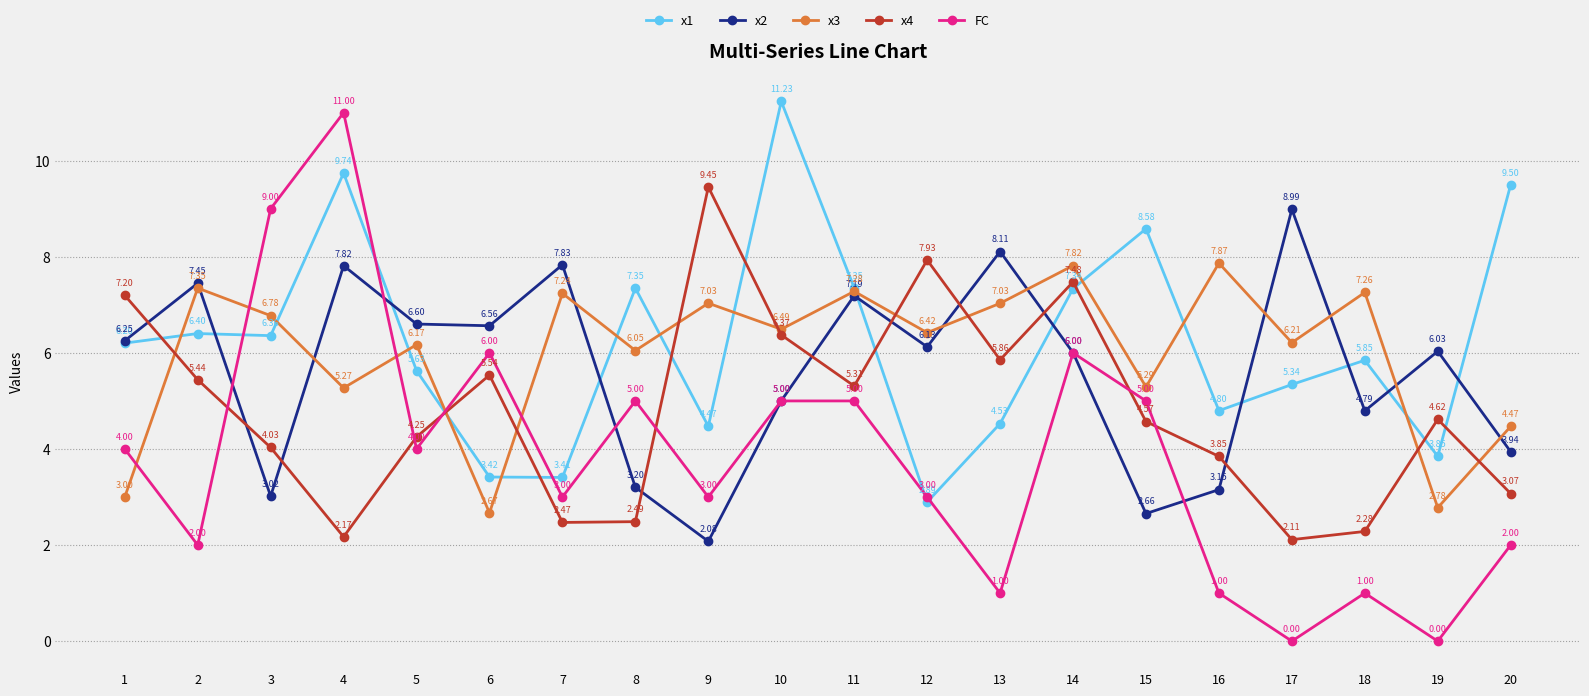

Is this an area chart (filled region under the line)?

No